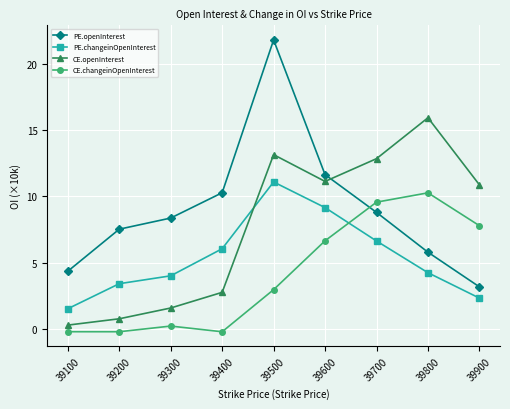

What is the value of the PE.changeinOpenInterest point at the 8th from the left?

4.3